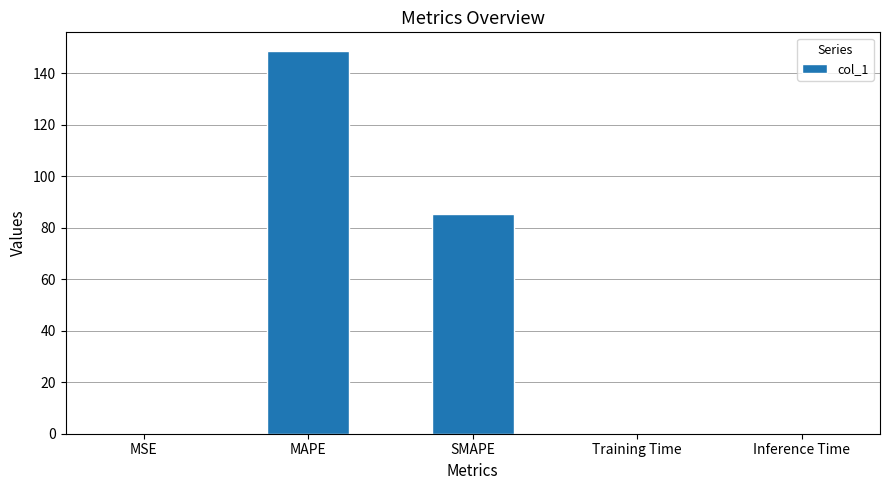

The chart shows a value of 148.4 at MAPE. True or false?

True